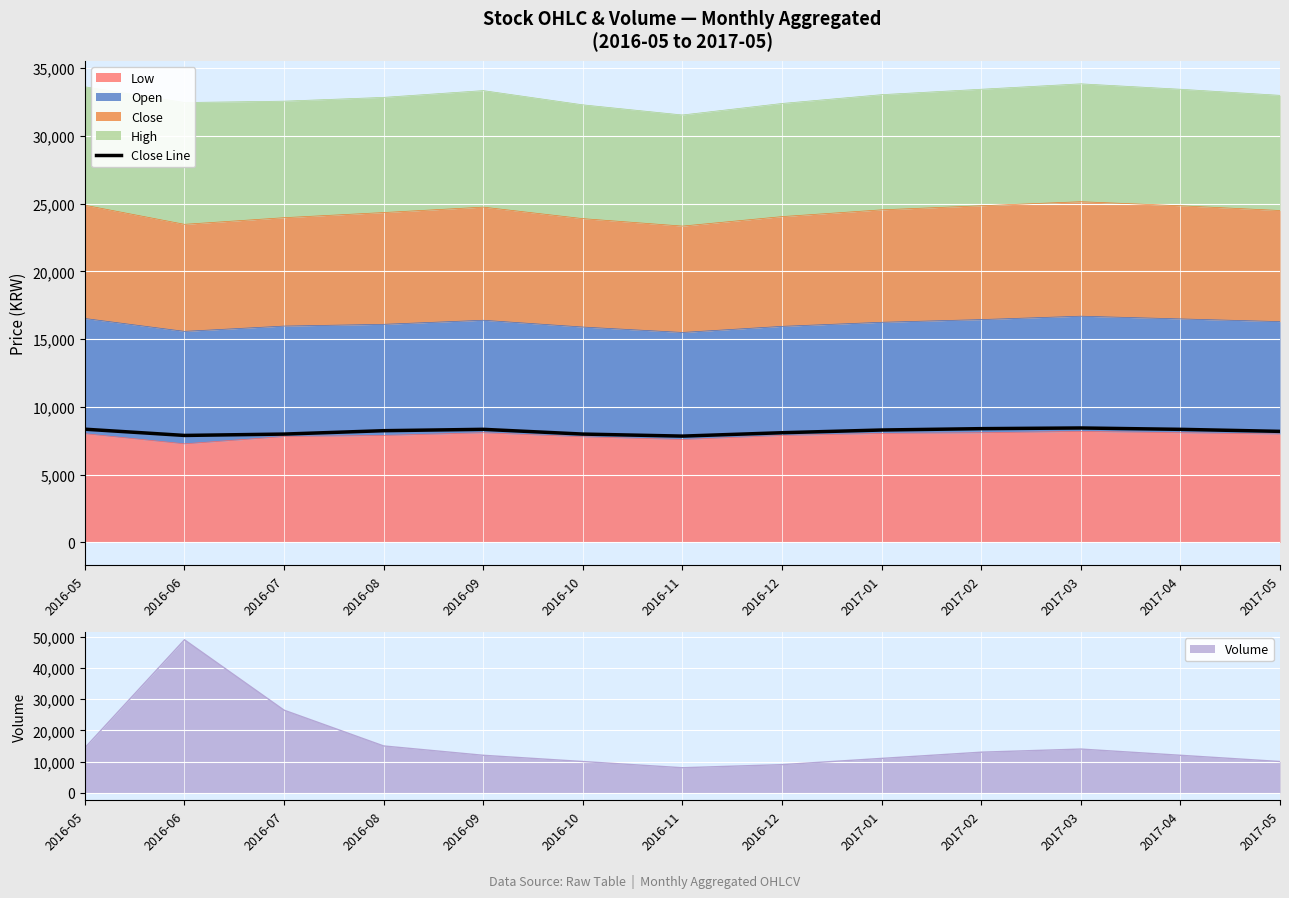

How many data points are above 8250?

6